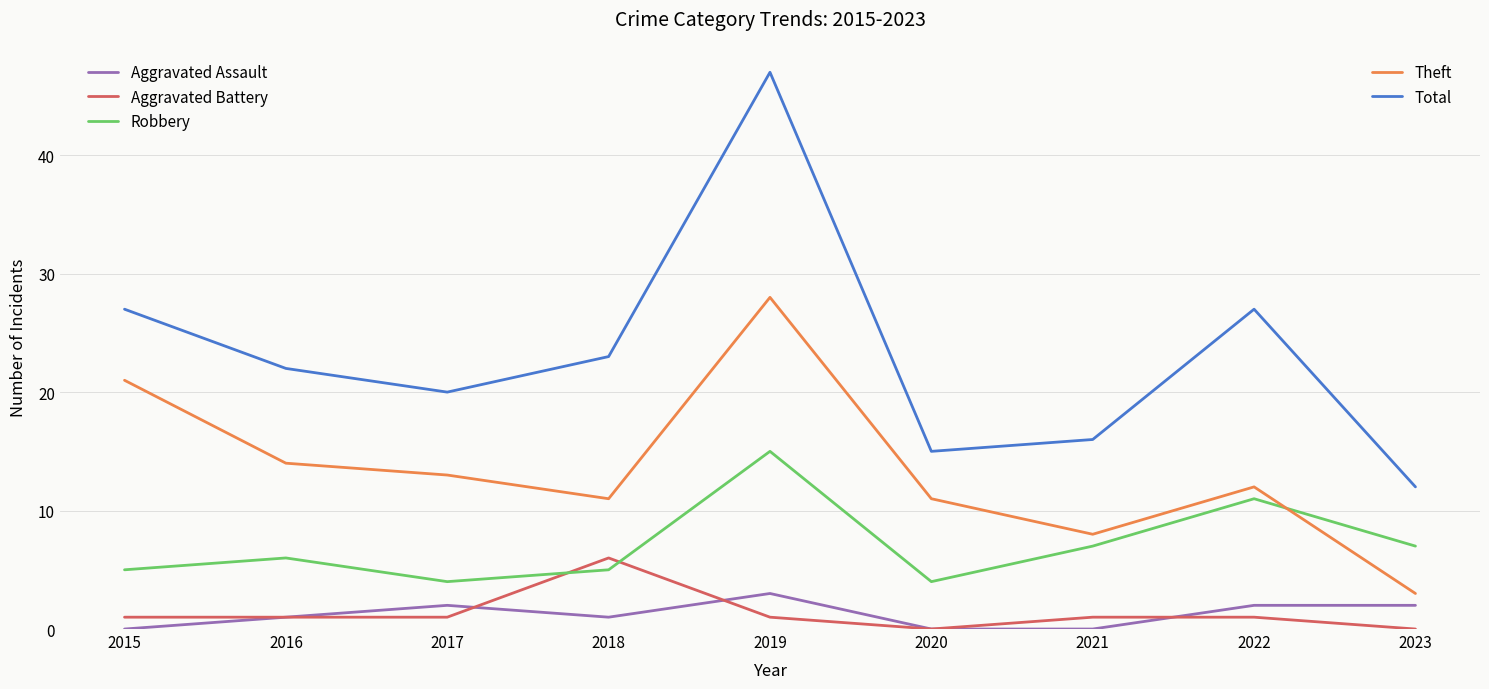

Count the number of categories in the chart.

9